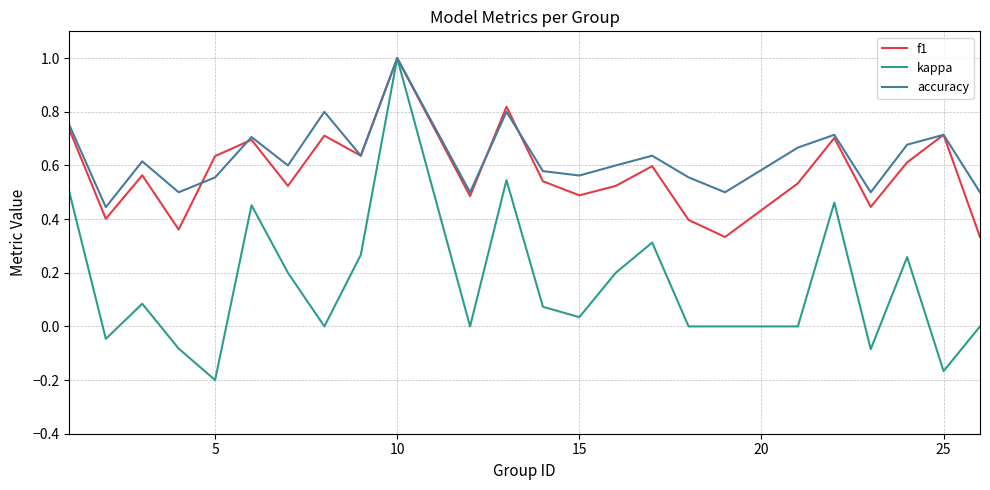

Which series has the widest spread of values?

kappa